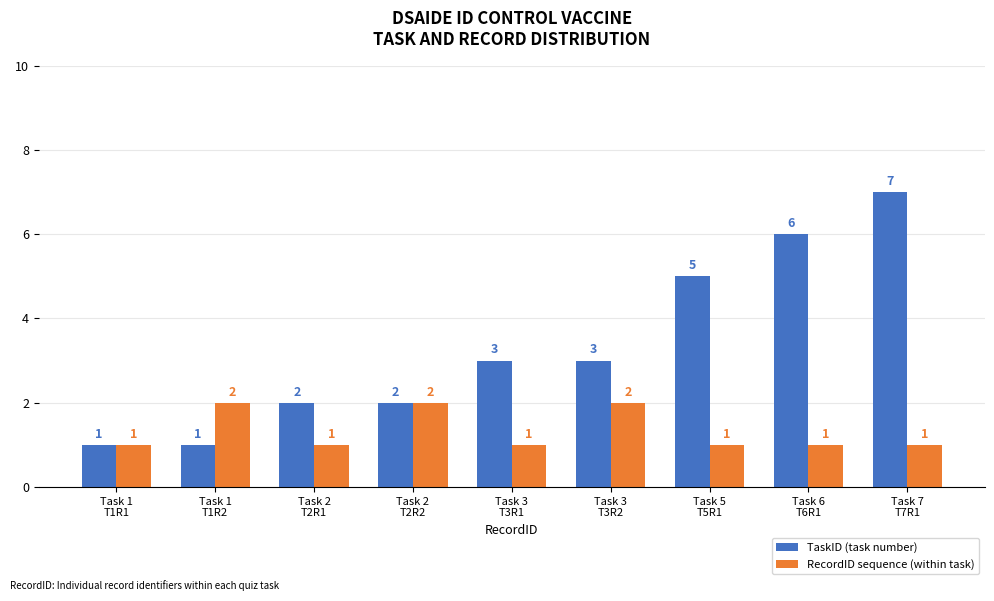

Rank the series by their average value, from highest to lowest.

TaskID (task number), RecordID sequence (within task)